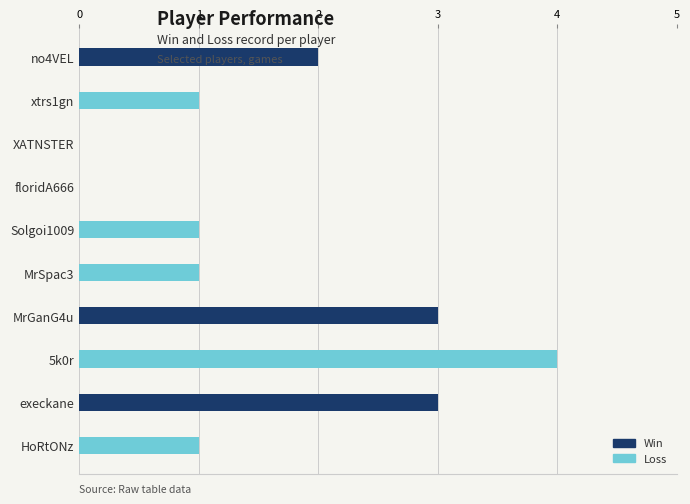

At which category is the sum across all series the highest?

5k0r